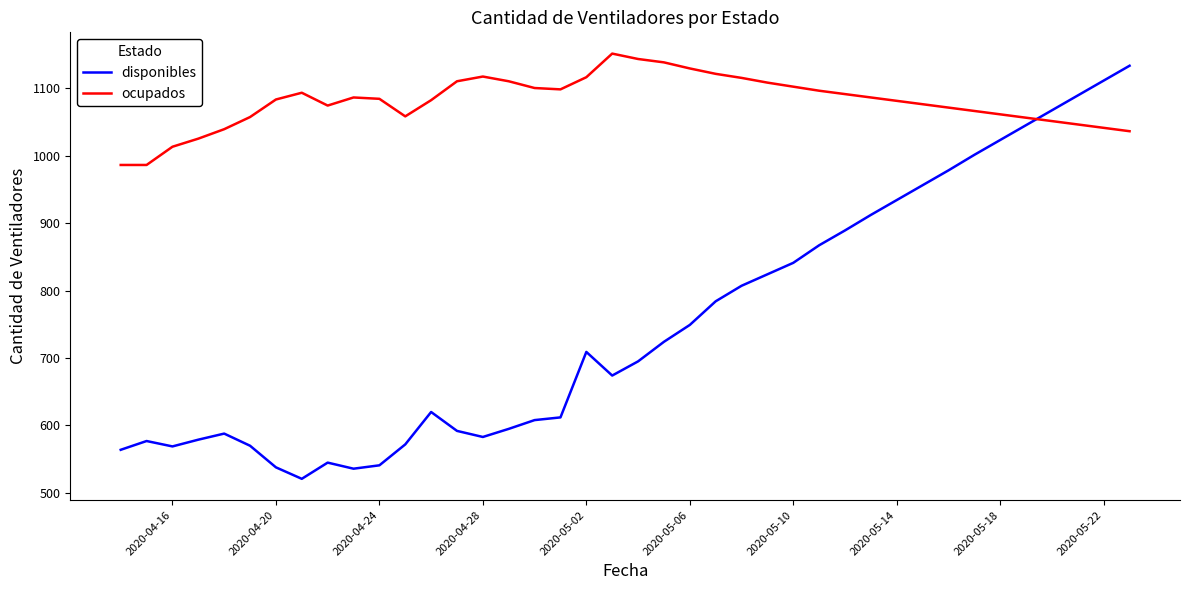

Which series ends up on top after the final intersection of ocupados and disponibles?

disponibles